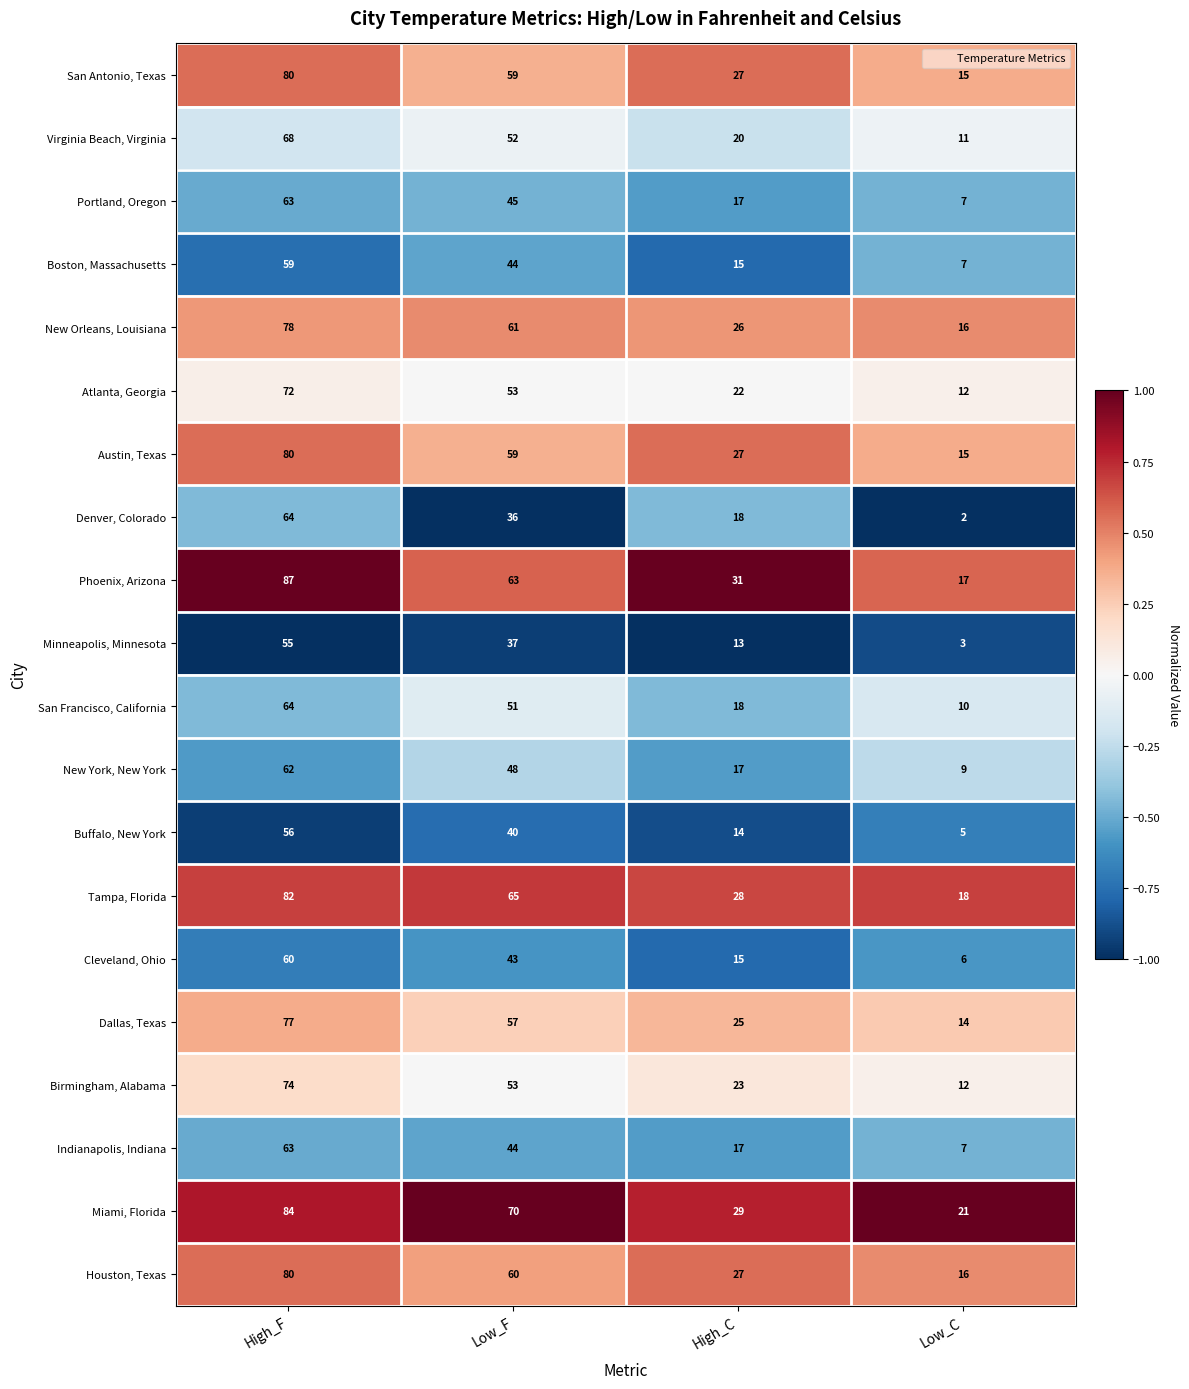

Which series changed the most between High_F and Low_C?

Phoenix, Arizona